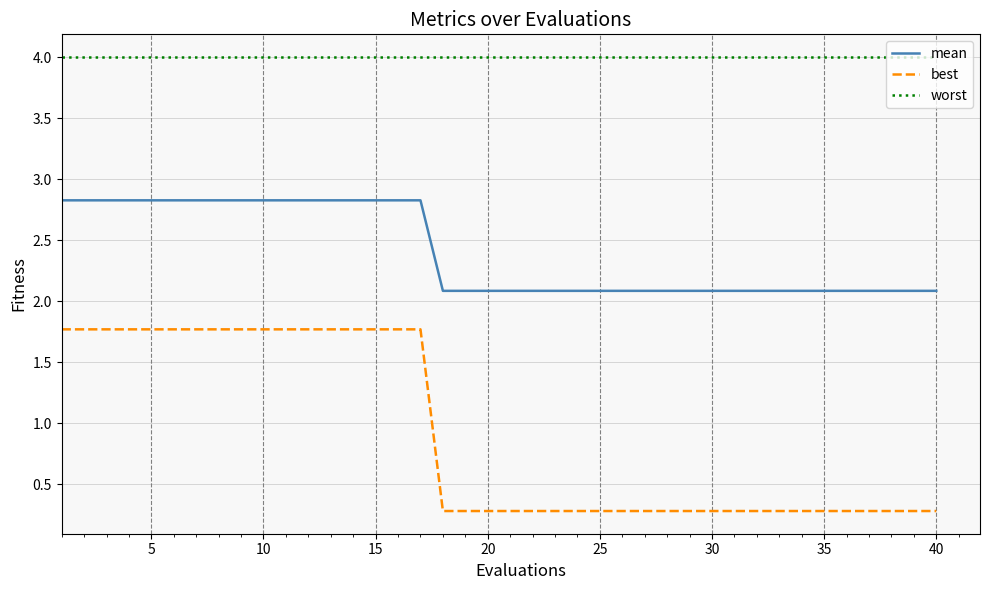

Does the chart have visible grid lines?

Yes